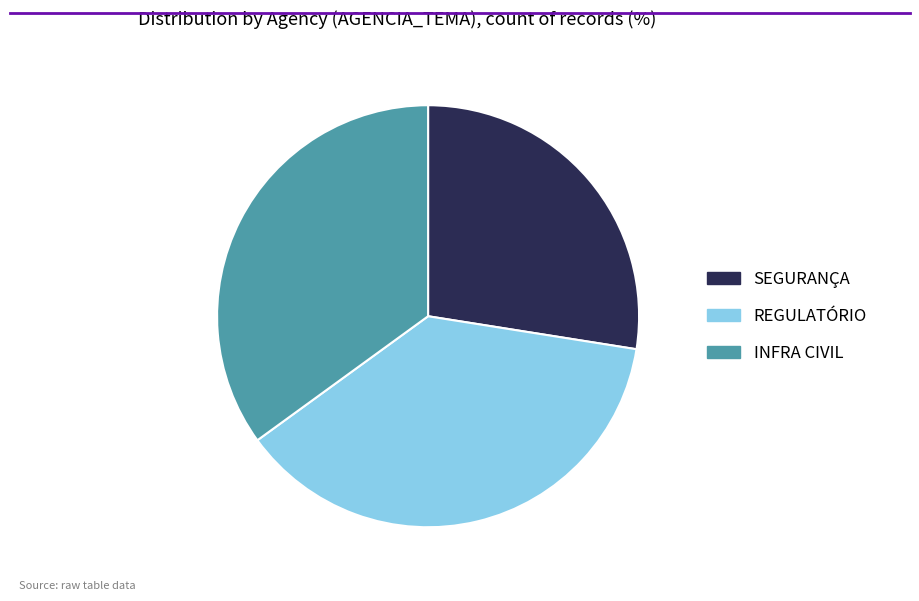

Combined, do REGULATÓRIO and SEGURANÇA account for over 50%?

Yes